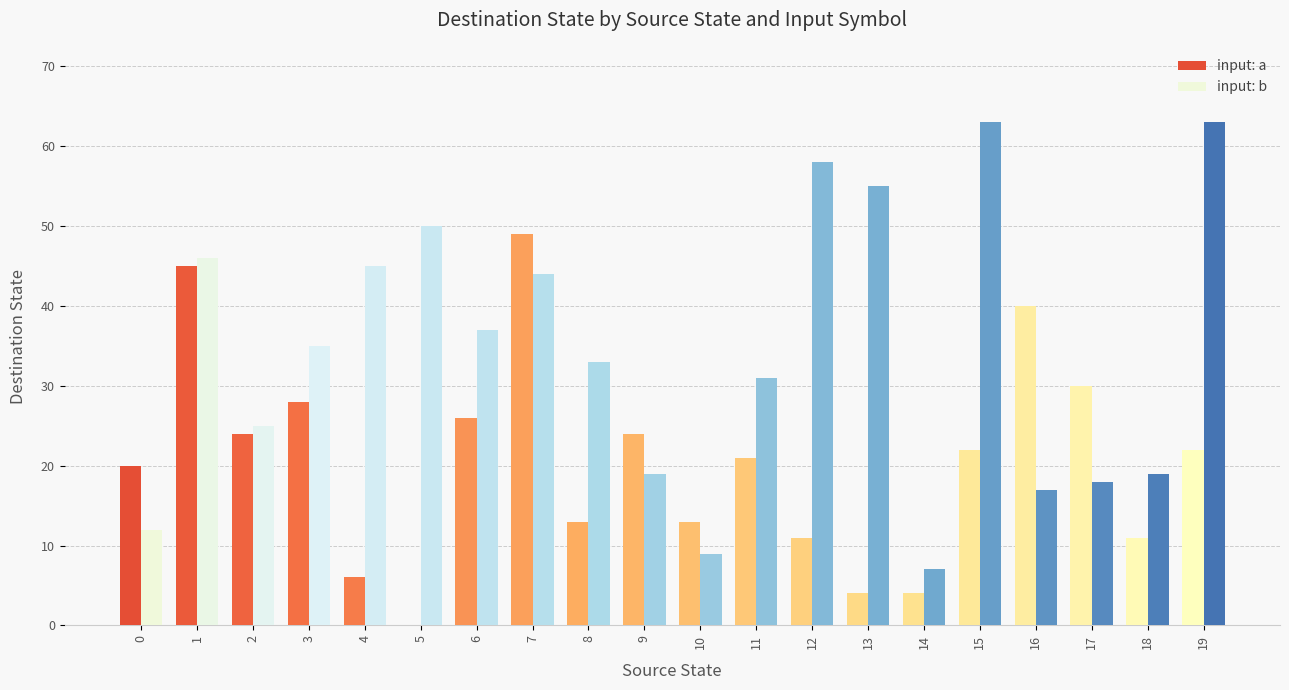

Count the number of data series in this chart.

2